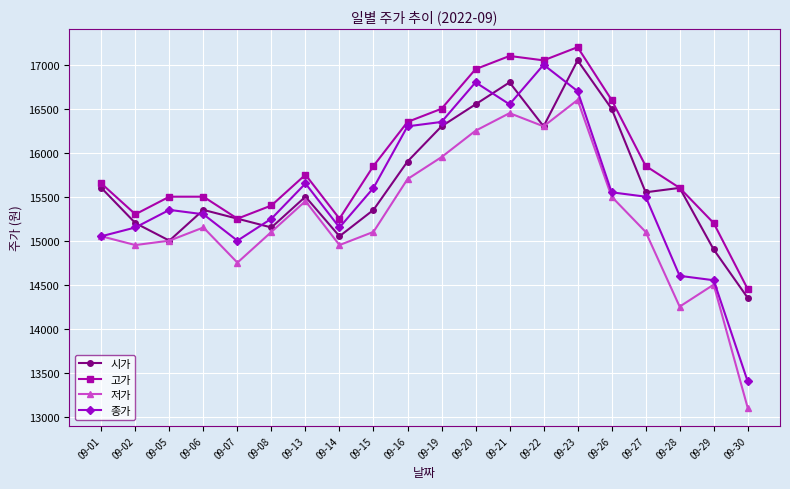

Rank the series by their maximum value, from lowest to highest.

저가, 종가, 시가, 고가